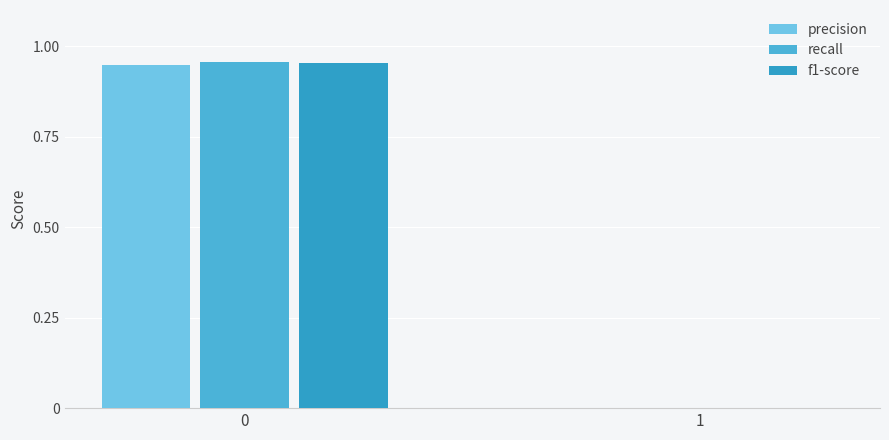

How many groups of bars are there?

2